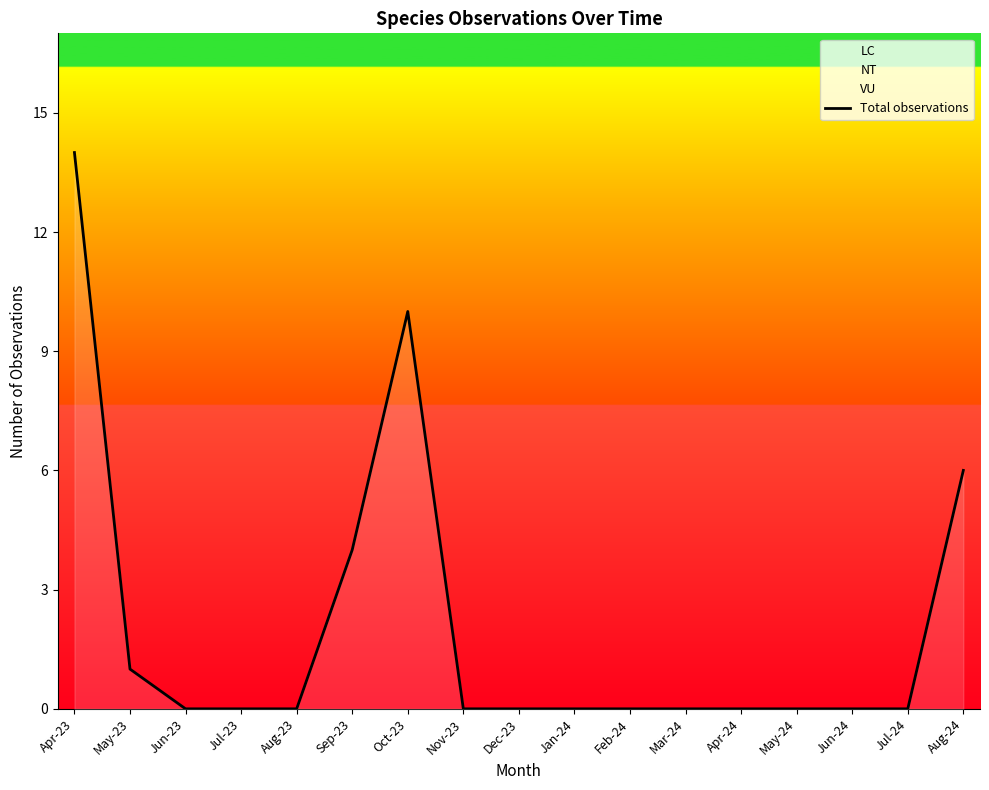

How many lines are shown in the chart?

1